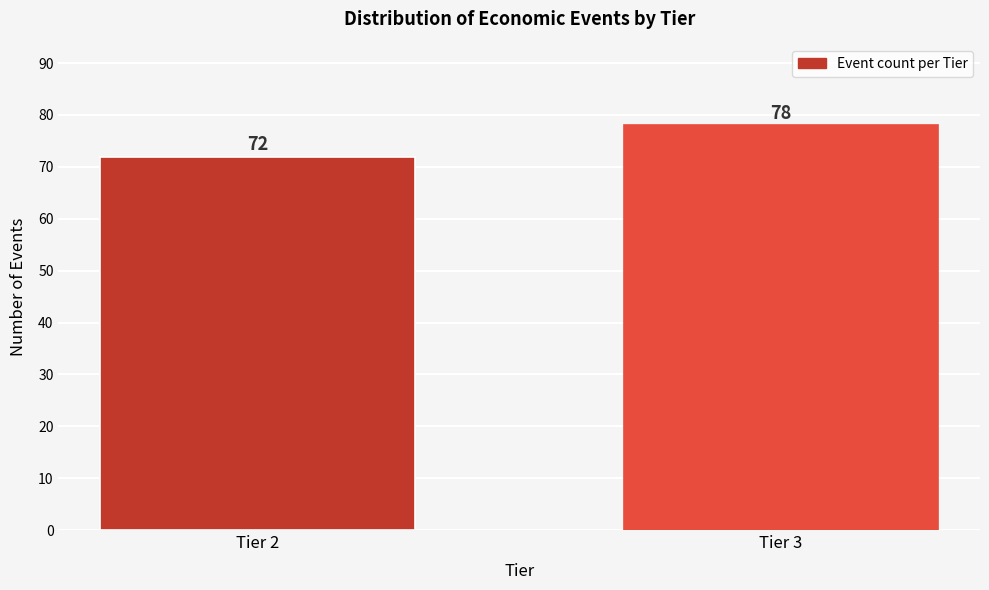

Reading left to right, what are all the values shown in this chart?

72	78